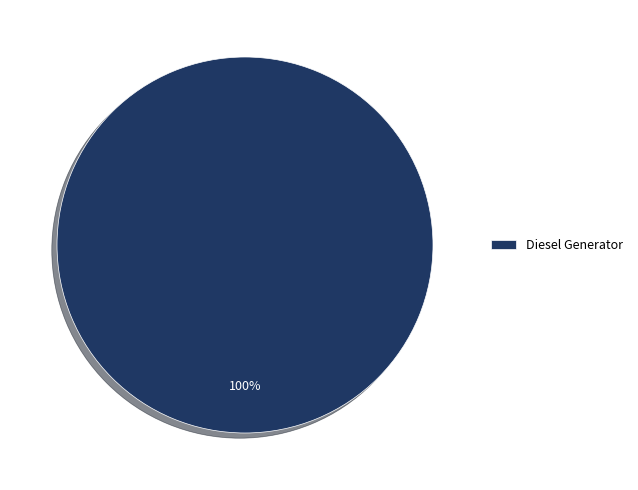

True or false: Diesel Generator accounts for 100% of the total.

True